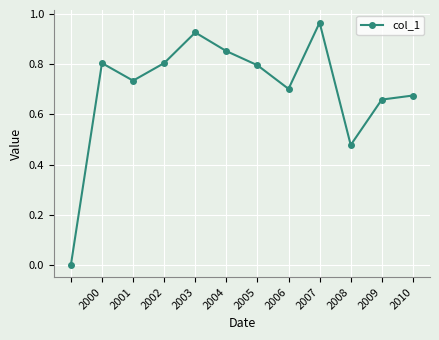

True or false: the data has more than 2 interior local peaks.

True